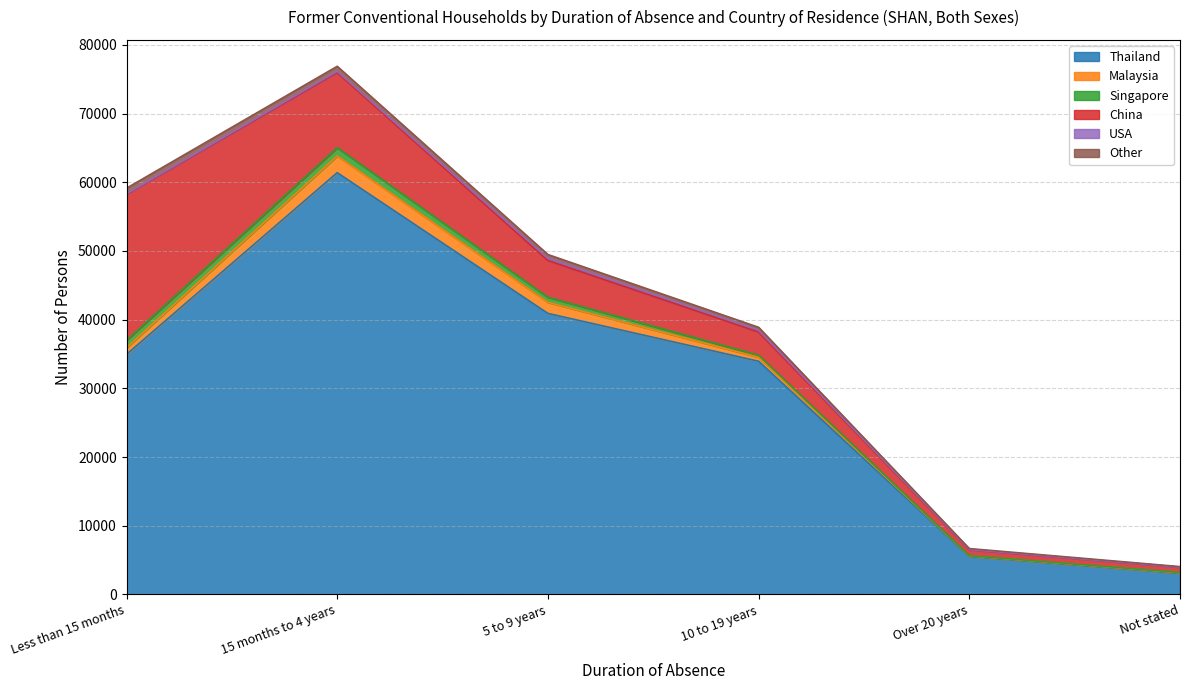

True or false: Thailand and Singapore intersect in this chart.

False